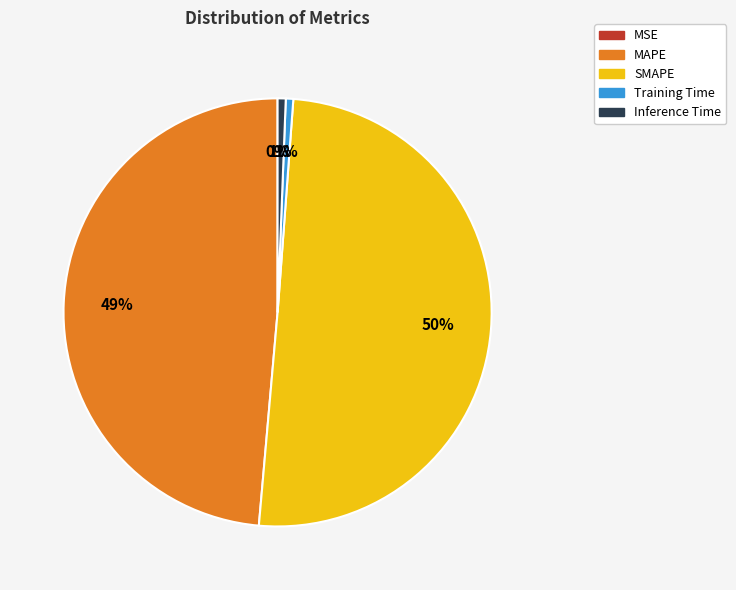

To the nearest percent, what is the combined percentage of Training Time and SMAPE?

51%